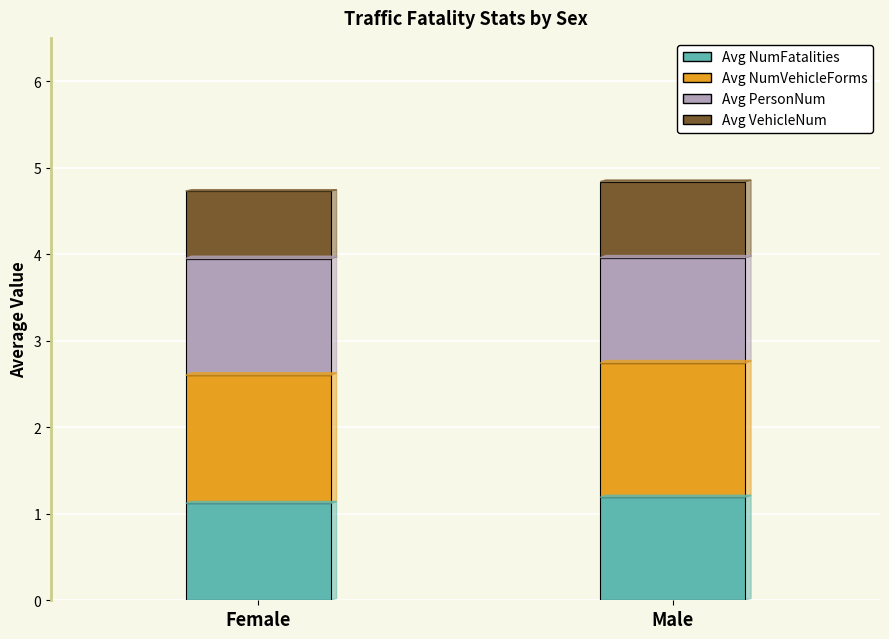

What is the total value across all series at Male?

4.8